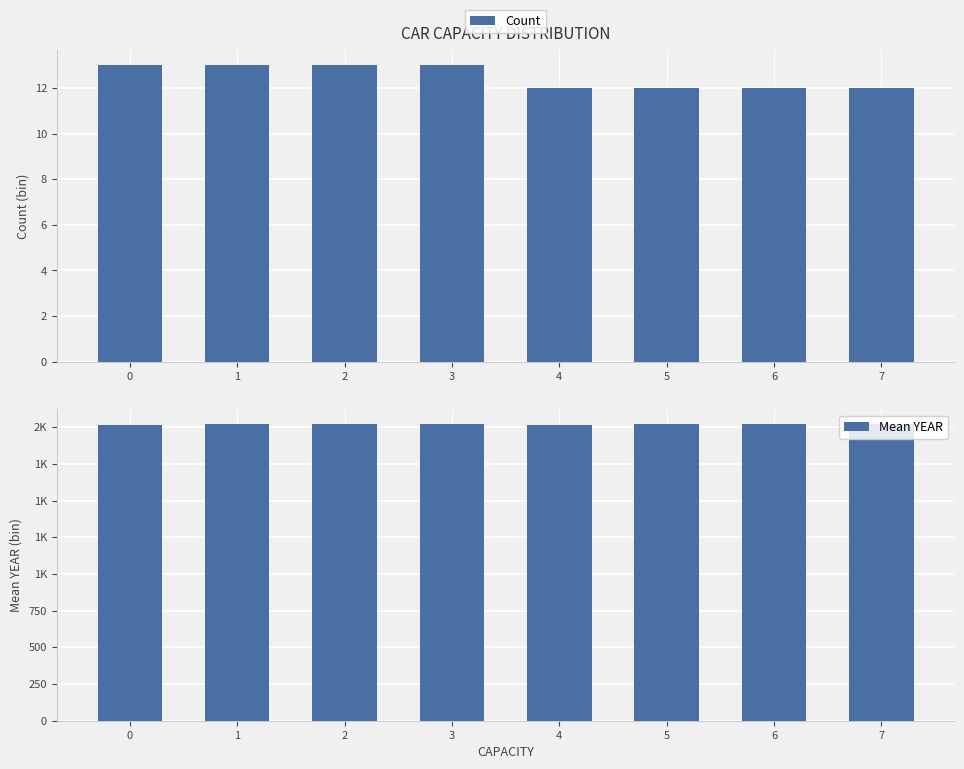

At which label is Mean YEAR closest to 2019?

1